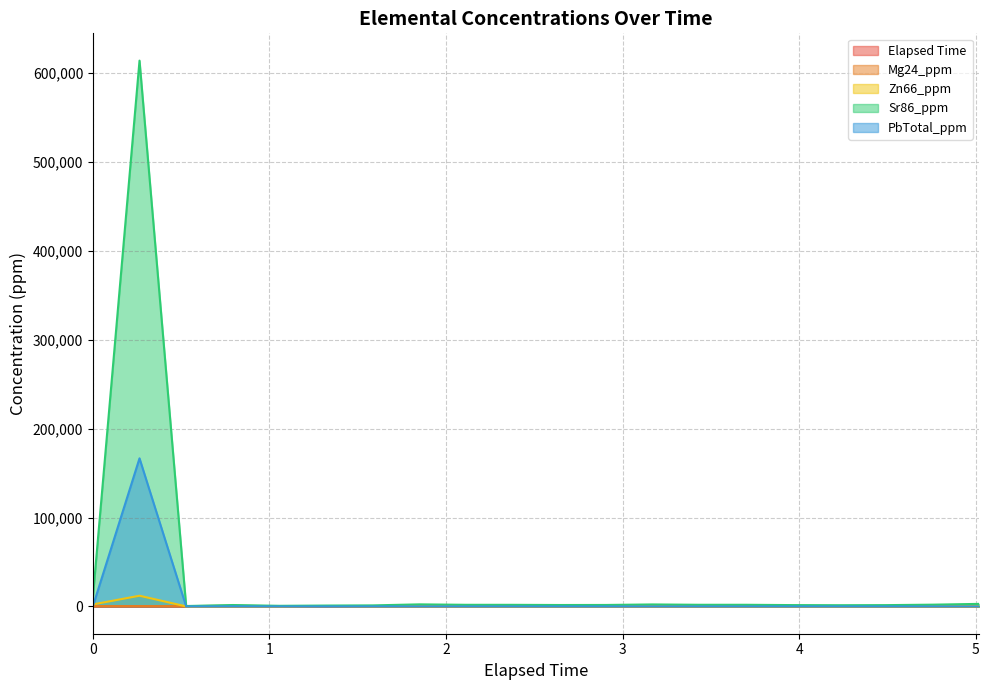

Which series ends up on top after the final intersection of Mg24_ppm and PbTotal_ppm?

Mg24_ppm